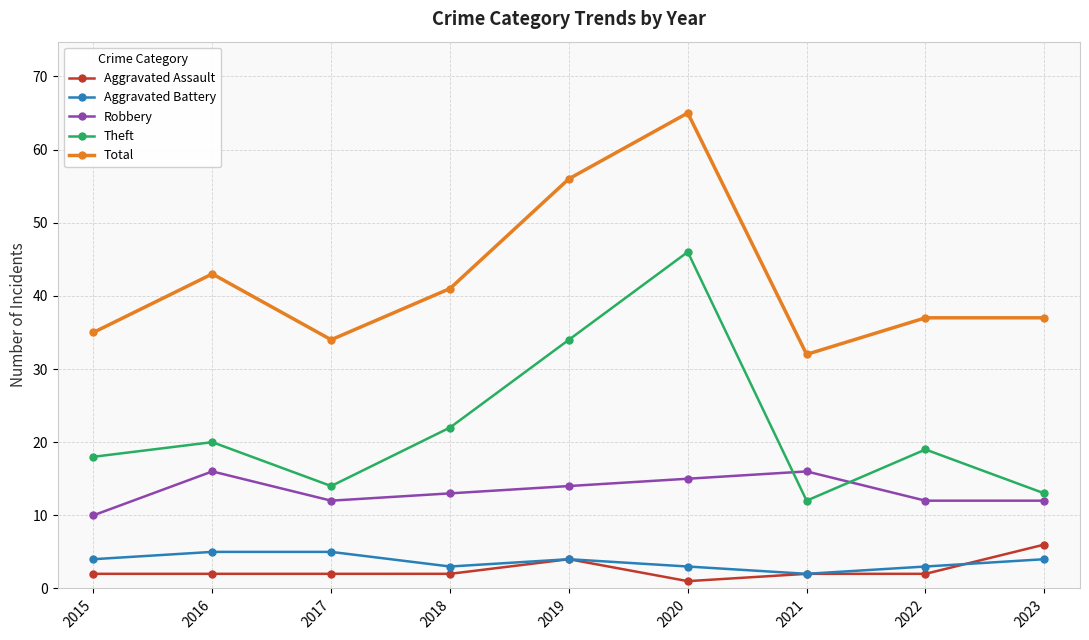

What are all the series names shown in the legend?

Aggravated Assault, Aggravated Battery, Robbery, Theft, Total